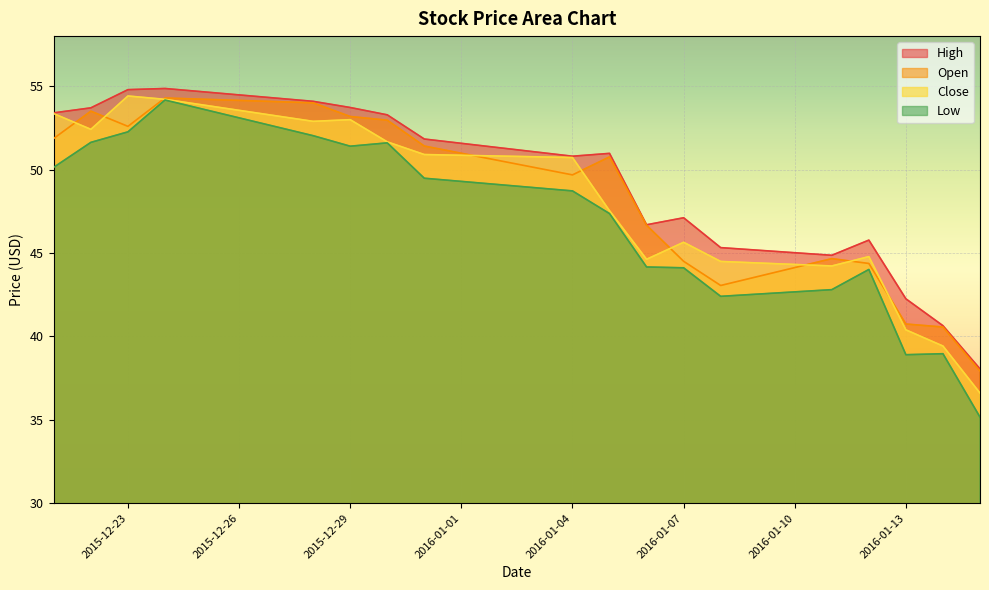

What is the lowest value of the Low series?

35.2